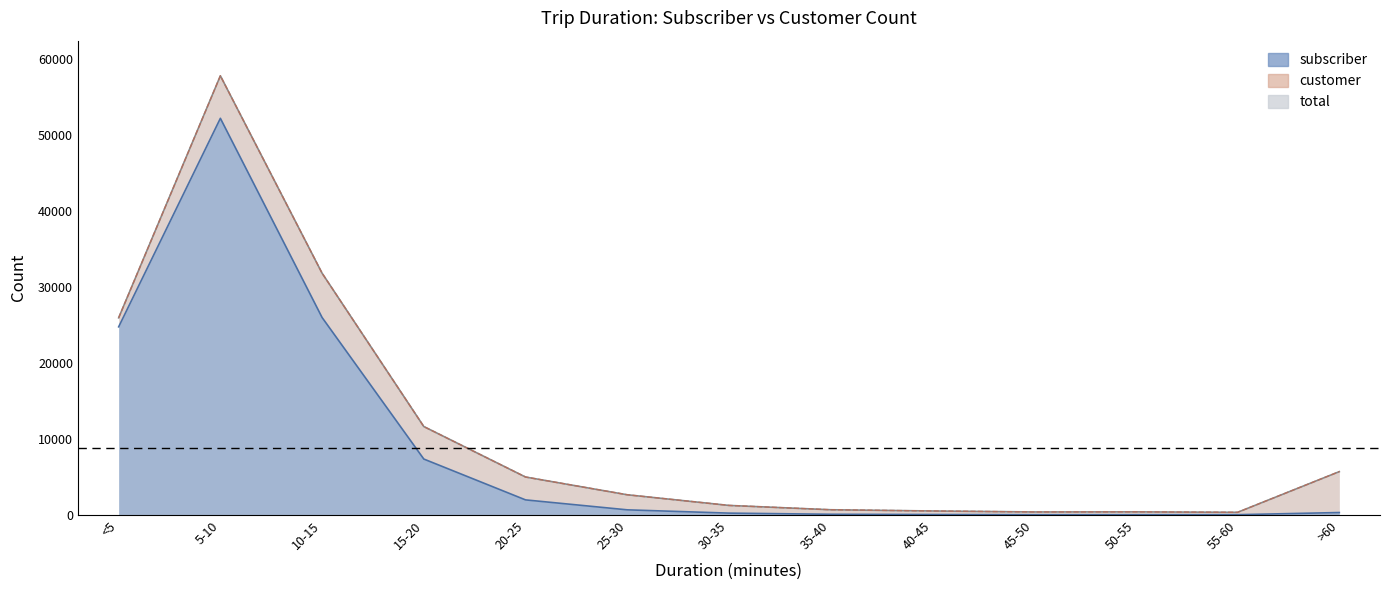

Is it true that subscriber equals 6191 at <5?

False